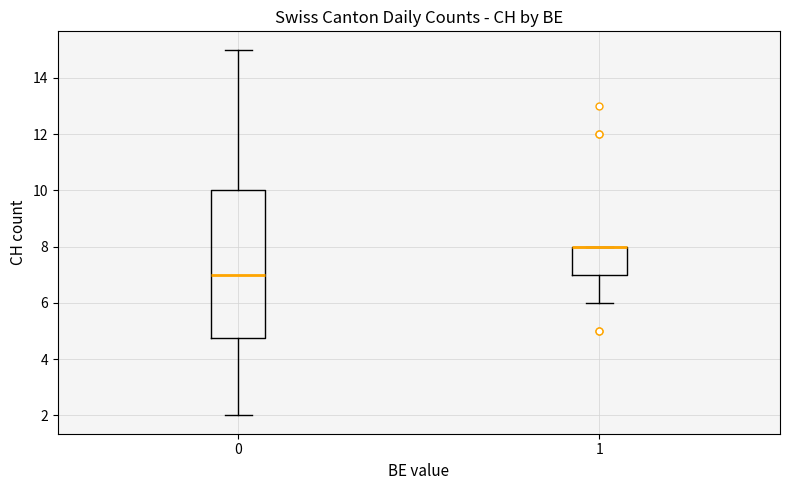

Where is the lower edge of the box at x = 1 on the y-axis? The values are not printed on the chart, so give them approximately, as read against the axis.

7.0